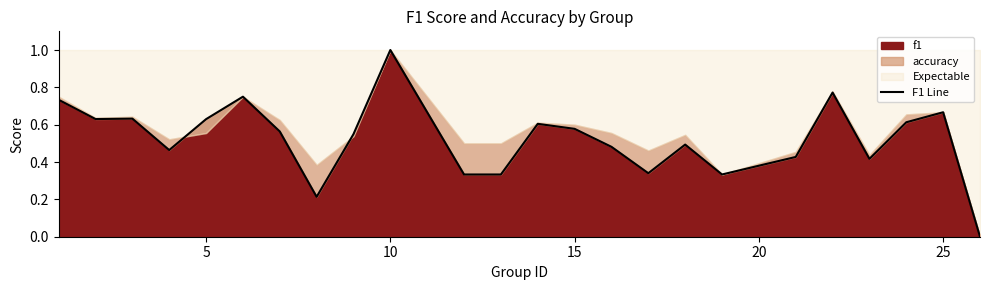

How many interior local peaks (higher than both neighbors) does the data have?

7